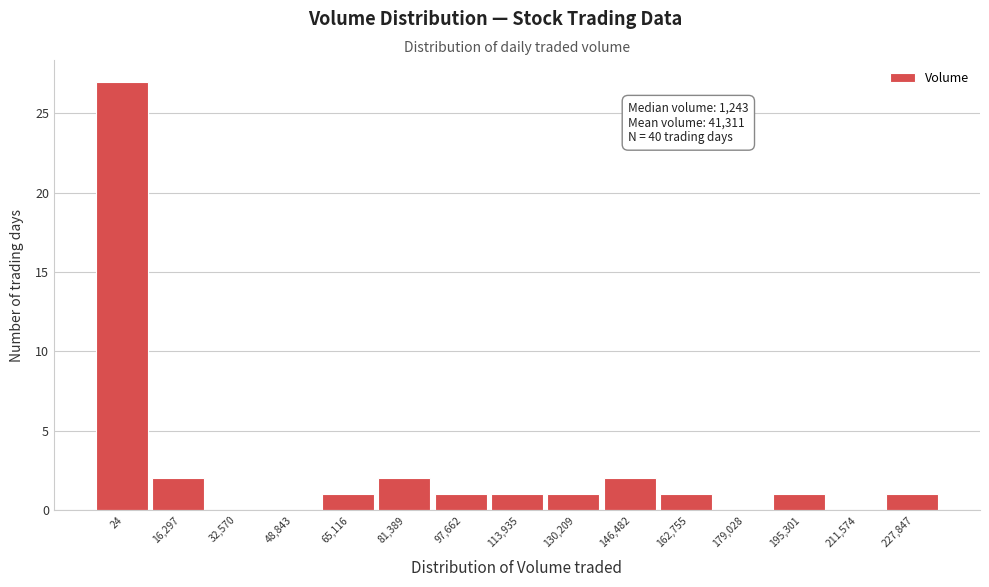

Reading left to right, what are all the values shown in this chart?

24=27	16,297=2	32,570=0	48,843=0	65,116=1	81,389=2	97,662=1	113,935=1	130,209=1	146,482=2	162,755=1	179,028=0	195,301=1	211,574=0	227,847=1